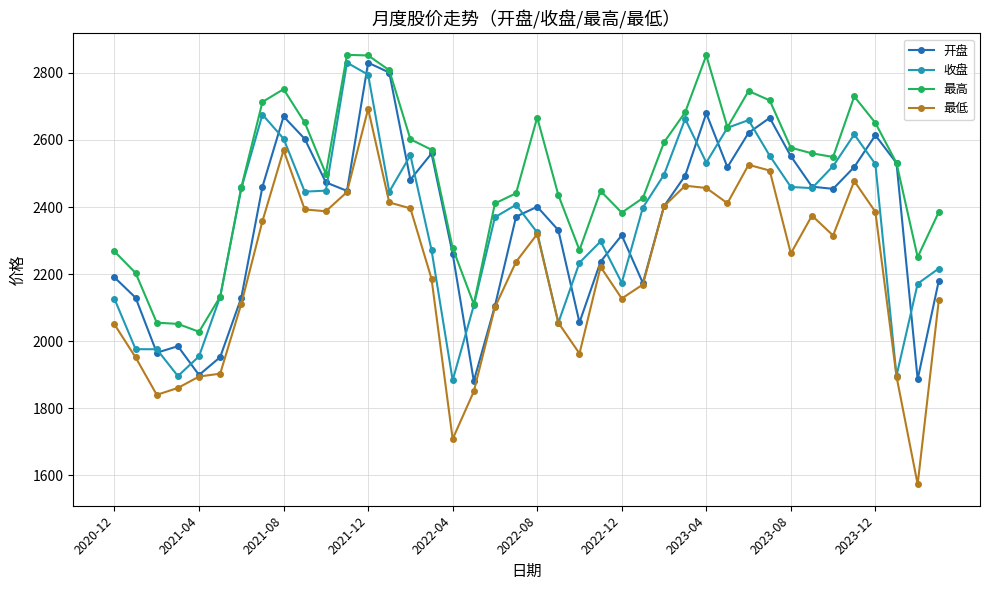

What is the difference between the second highest and minimum values in the 收盘 series?

911.7